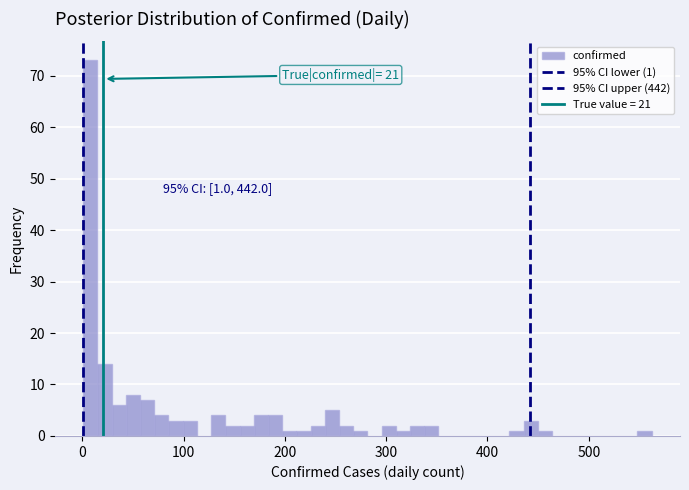

Read against the x-axis, roughly where is the centre of the tallest bar?

10